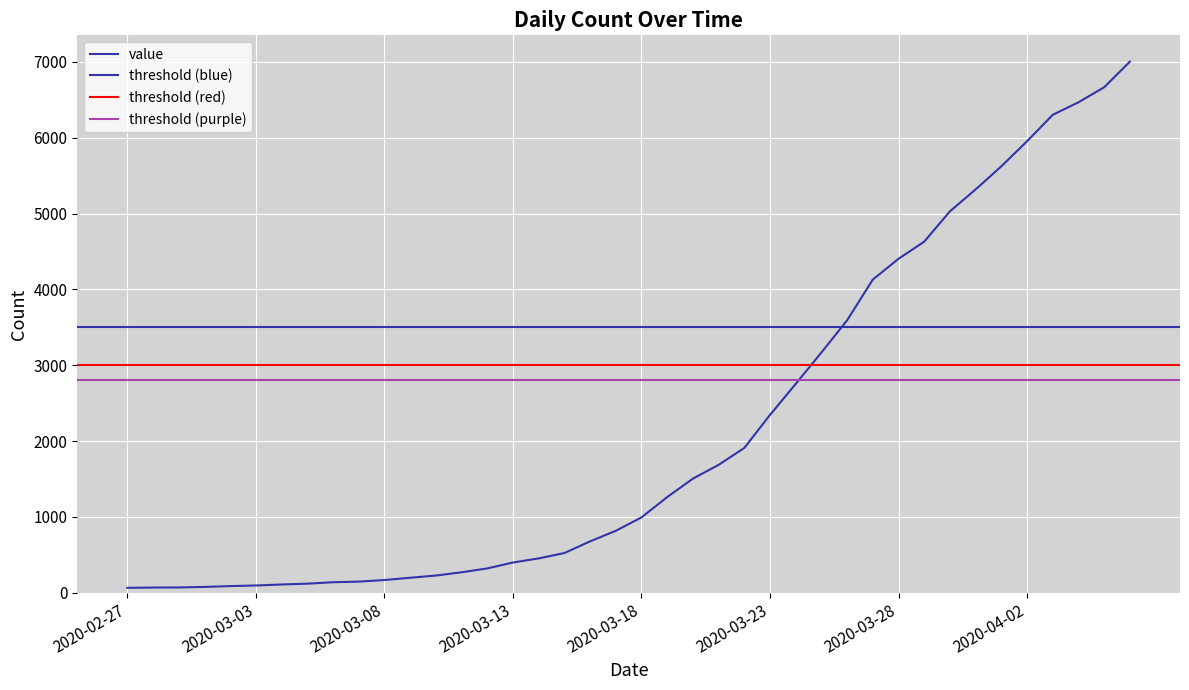

What is the maximum value shown in the chart?

7004